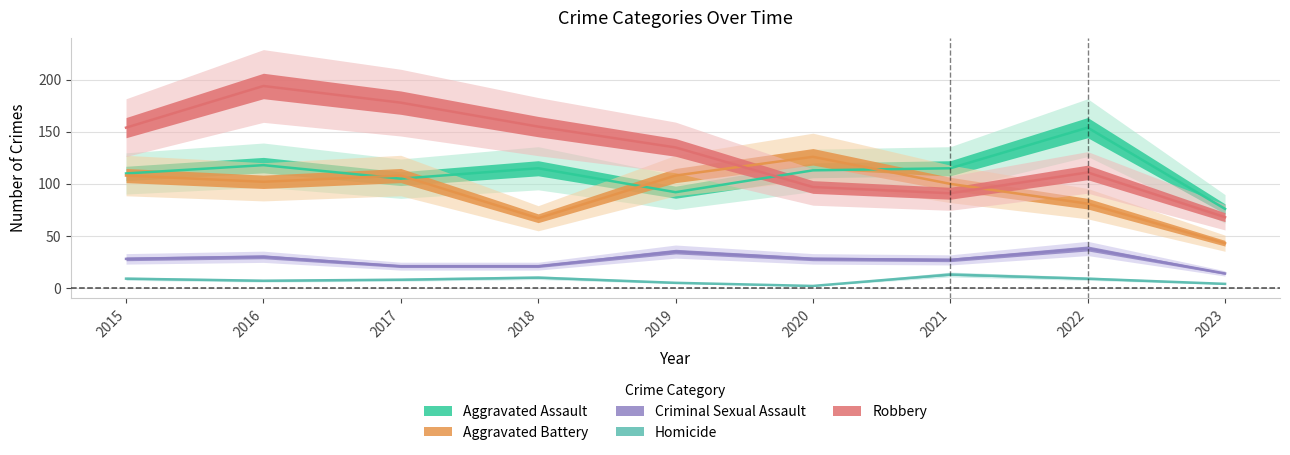

At how many categories does at least one series exceed 2?

9